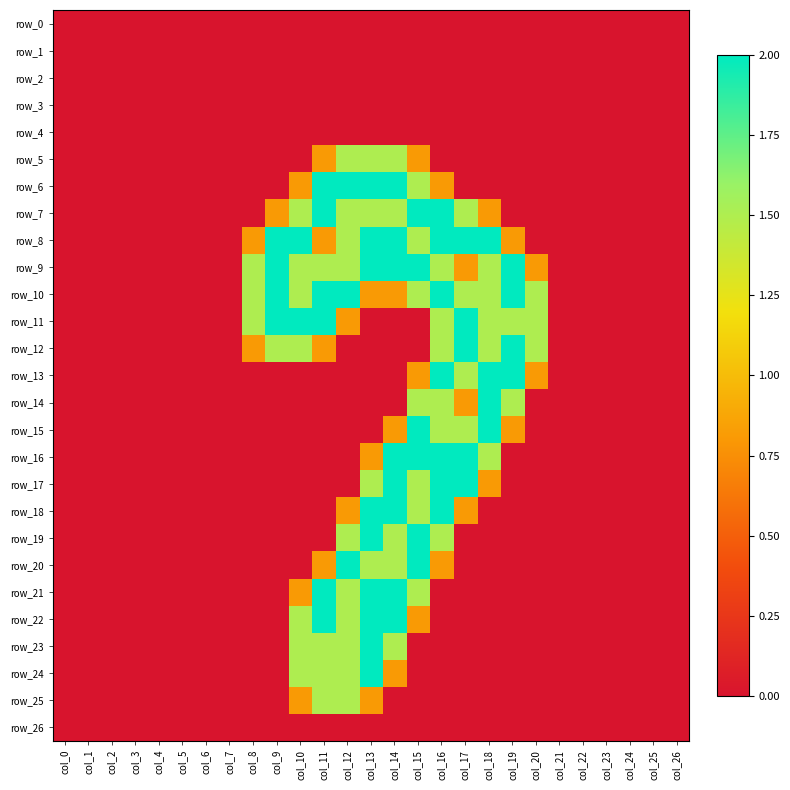

Between col_21 and col_15, which is larger?

col_21